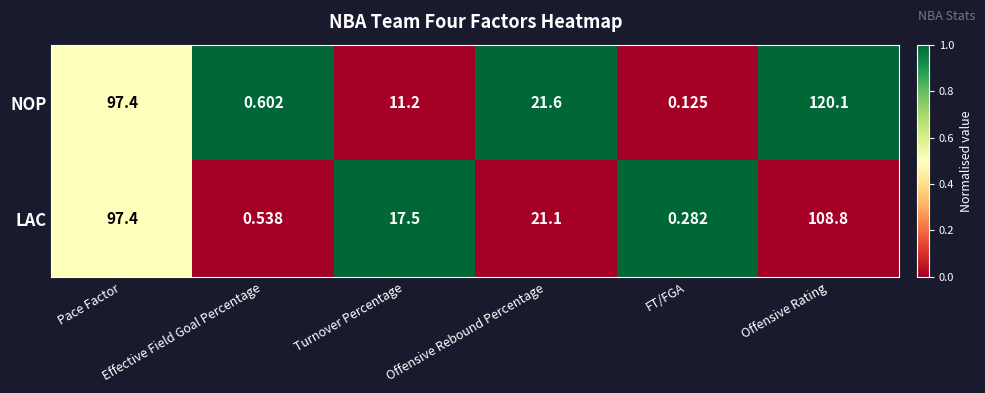

Rank the series by their average value, from highest to lowest.

NOP, LAC